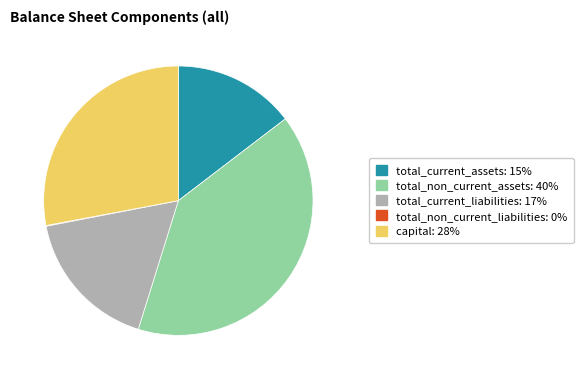

The total_current_assets slice represents 15% of the pie. True or false?

True